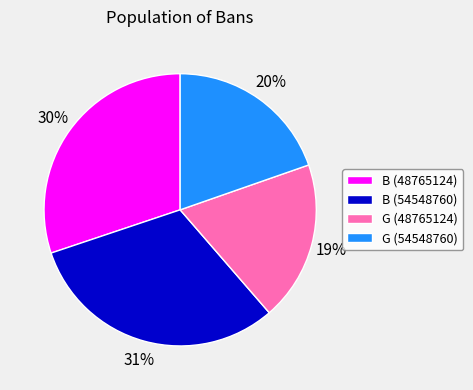

To the nearest percent, what is the difference between the G (48765124) and G (54548760) slice percentages?

1%